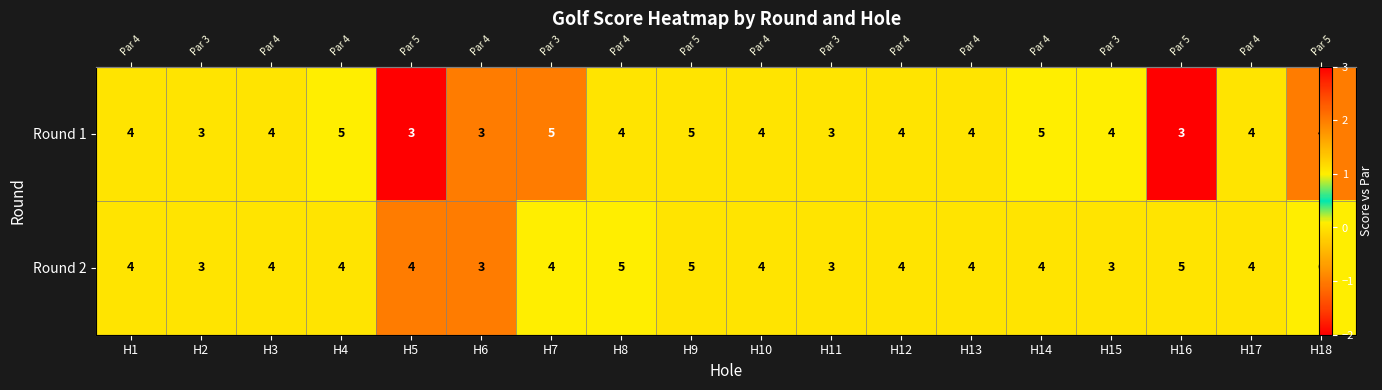

The Round 1 series shows 2 at H12. True or false?

False